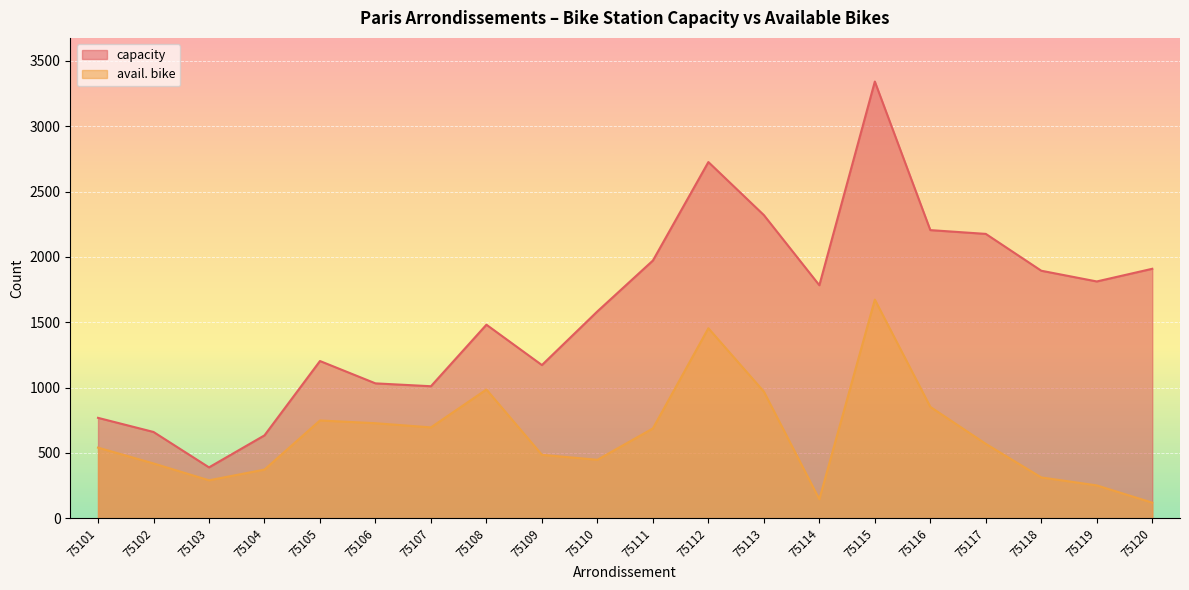

At which category is the sum across all series the highest?

75115